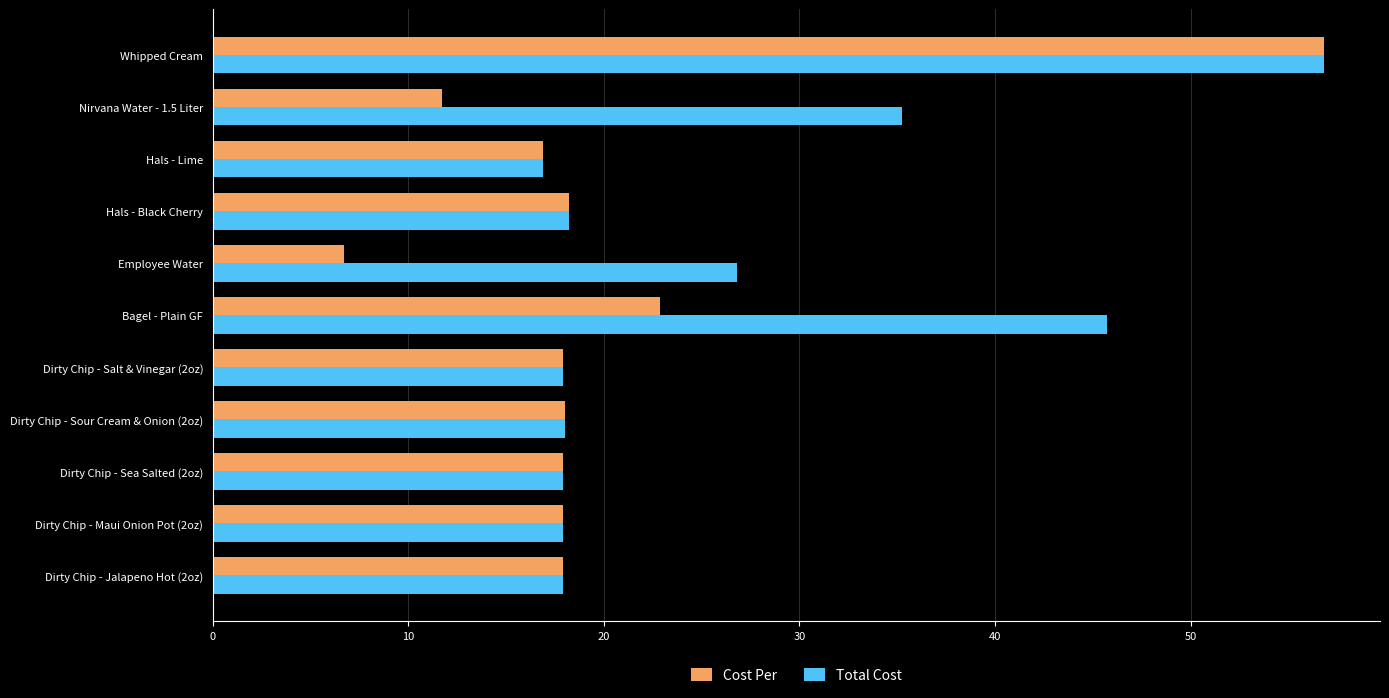

What is the lowest value of the Total Cost series?

16.9